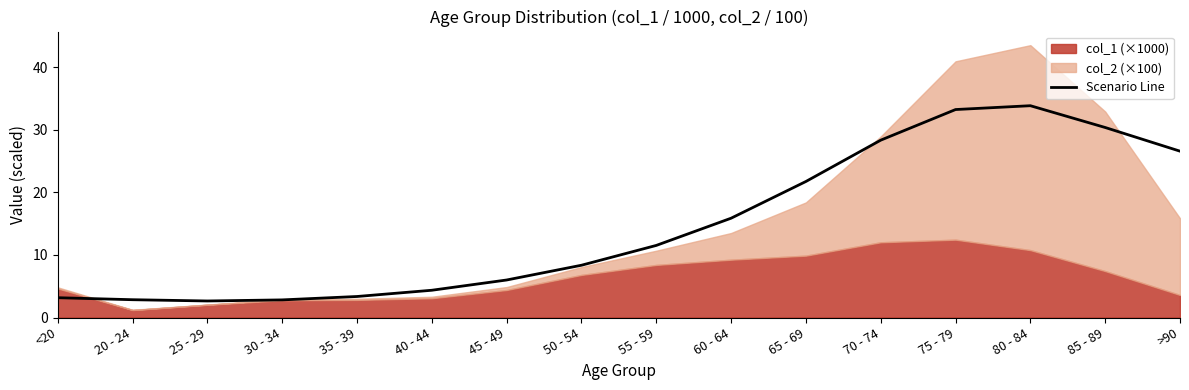

Which has a higher value, 35 - 39 or 70 - 74?

70 - 74